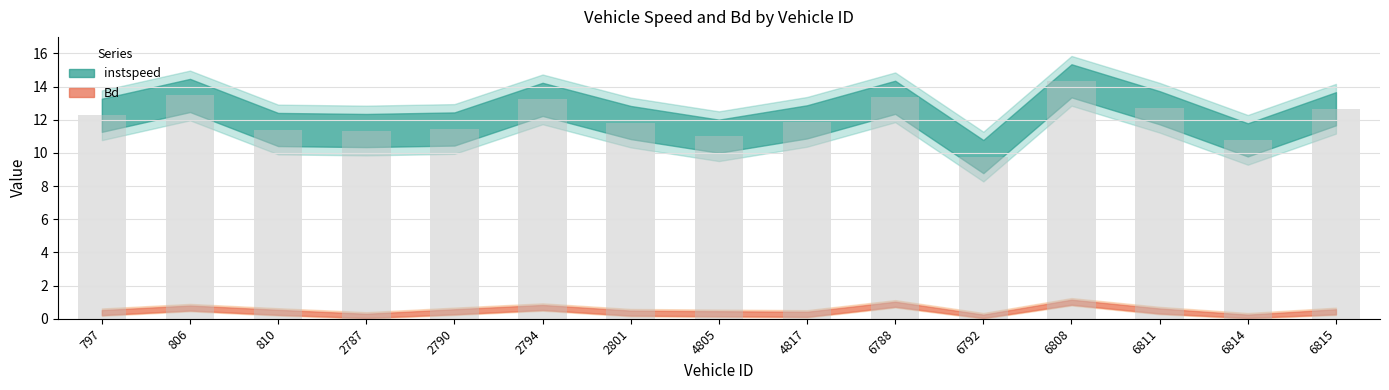

What is the average value?

12.1